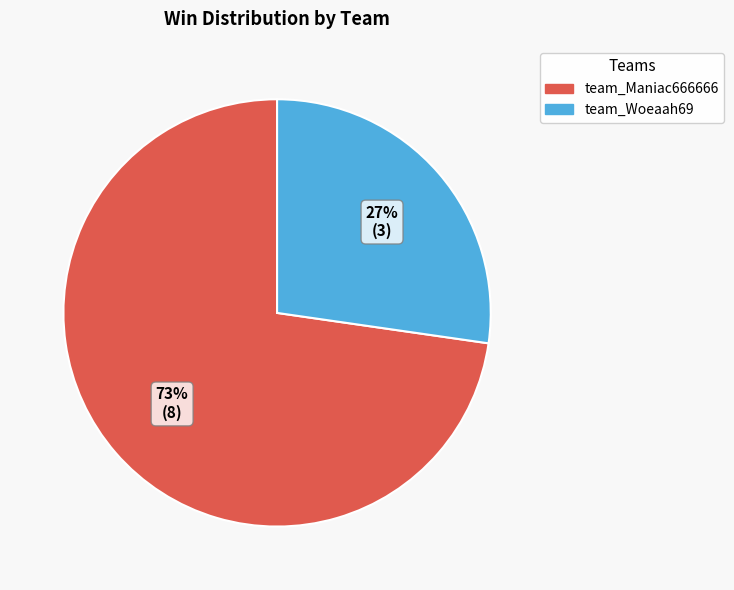

To the nearest percent, what is the combined percentage of team_Woeaah69 and team_Maniac666666?

100%